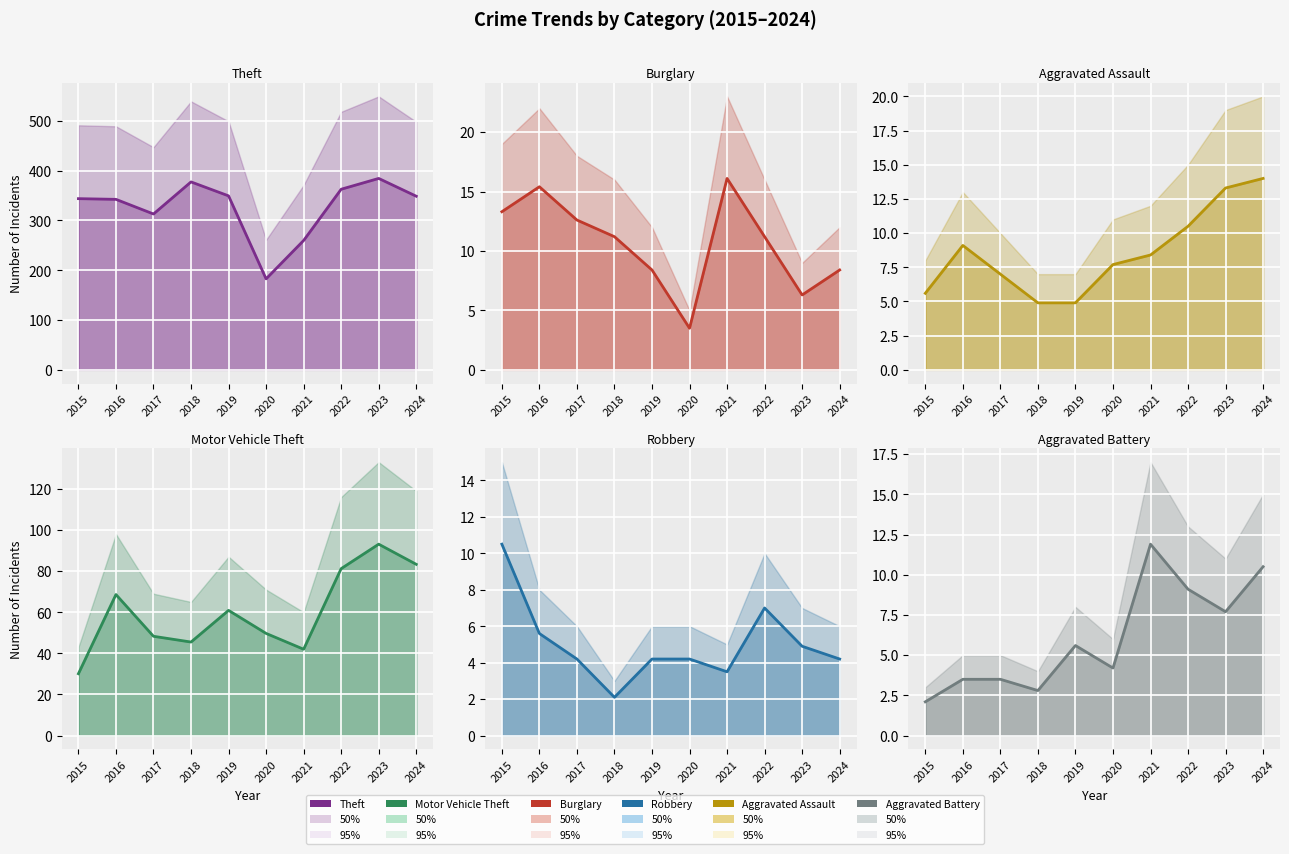

List the series in order of their peak value, lowest first.

Robbery, Aggravated Battery, Aggravated Assault, Burglary, Motor Vehicle Theft, Theft